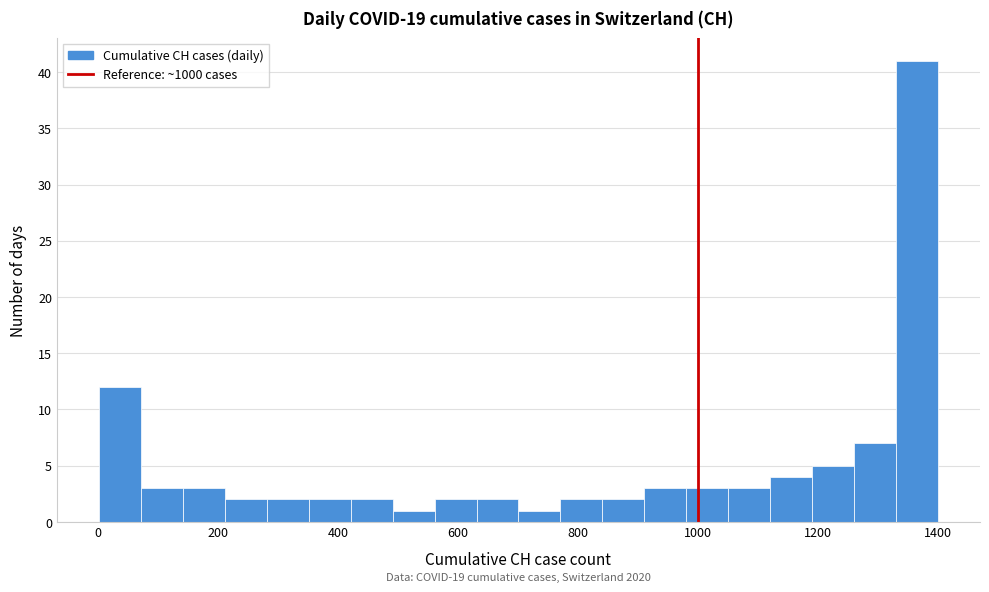

Read against the x-axis, roughly where is the centre of the tallest bar?

1360